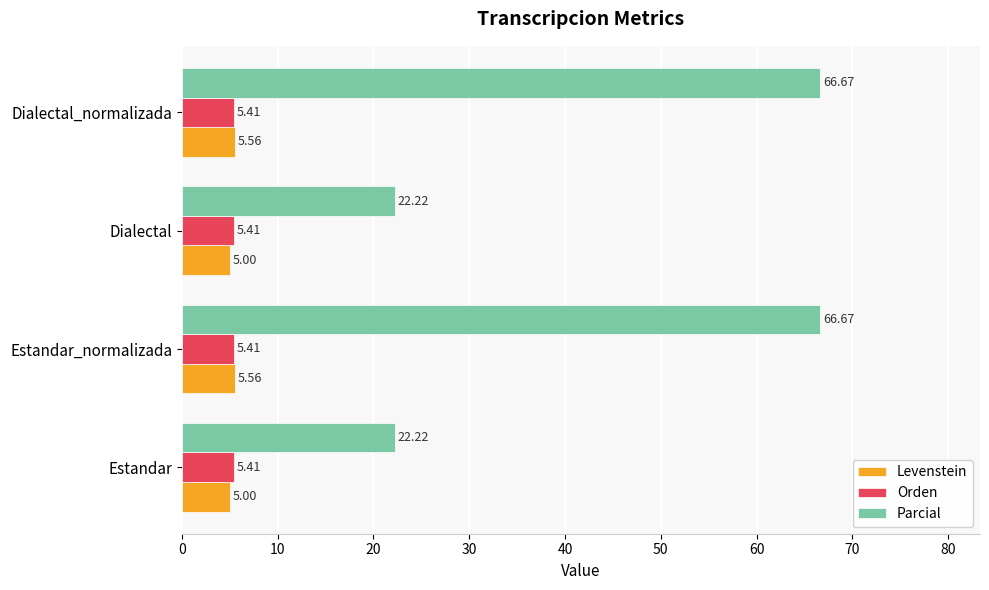

At Estandar_normalizada, list the series in order from smallest to largest.

Orden, Levenstein, Parcial